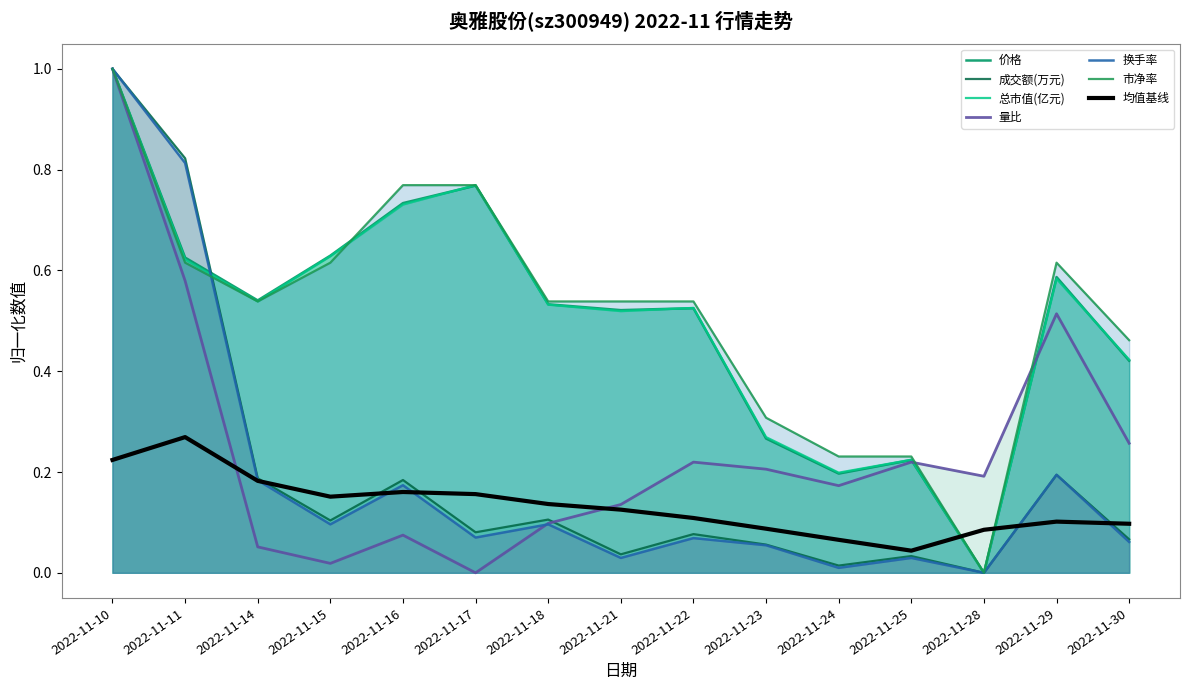

True or false: 总市值(亿元) has more than 0 points higher than both neighbors.

True